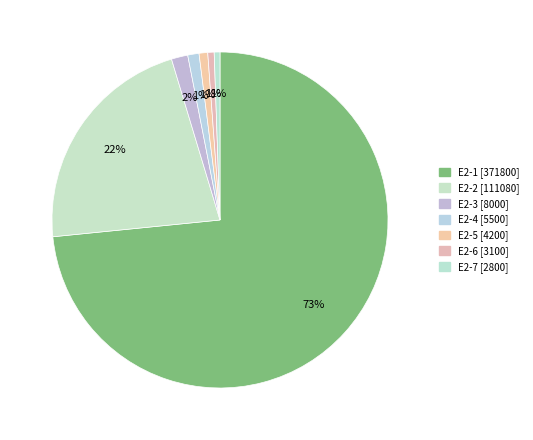

Count the number of slices in the pie.

7